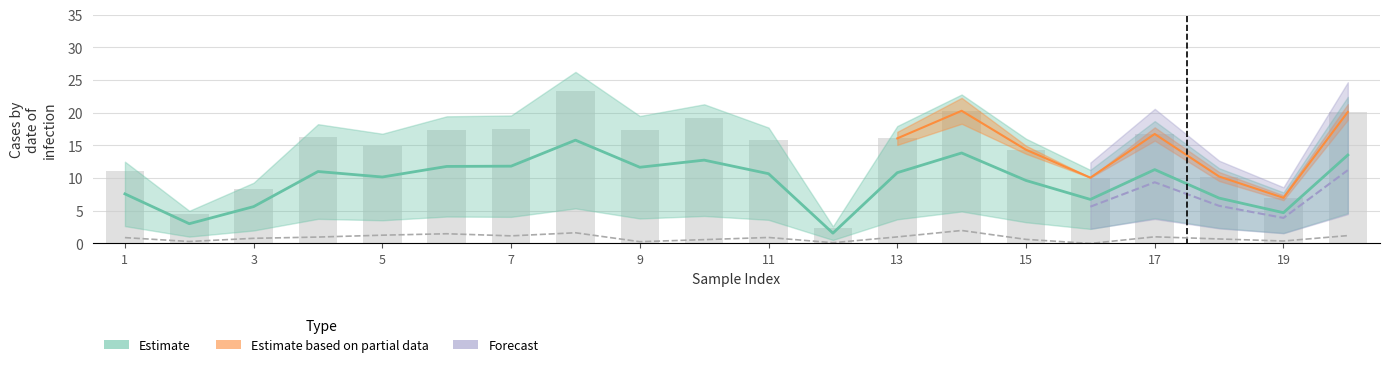

What is the spread (max minus min) of values at 14?

18.3